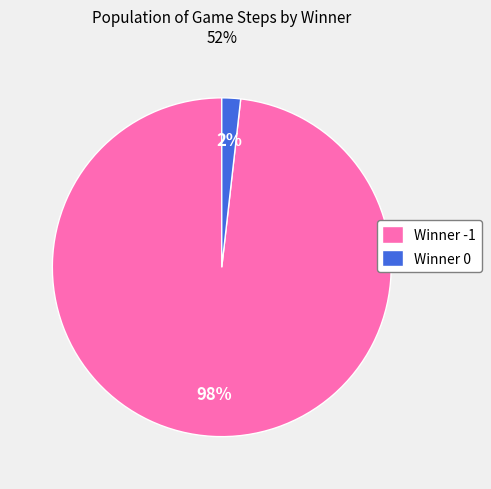

Count the number of slices in the pie.

2